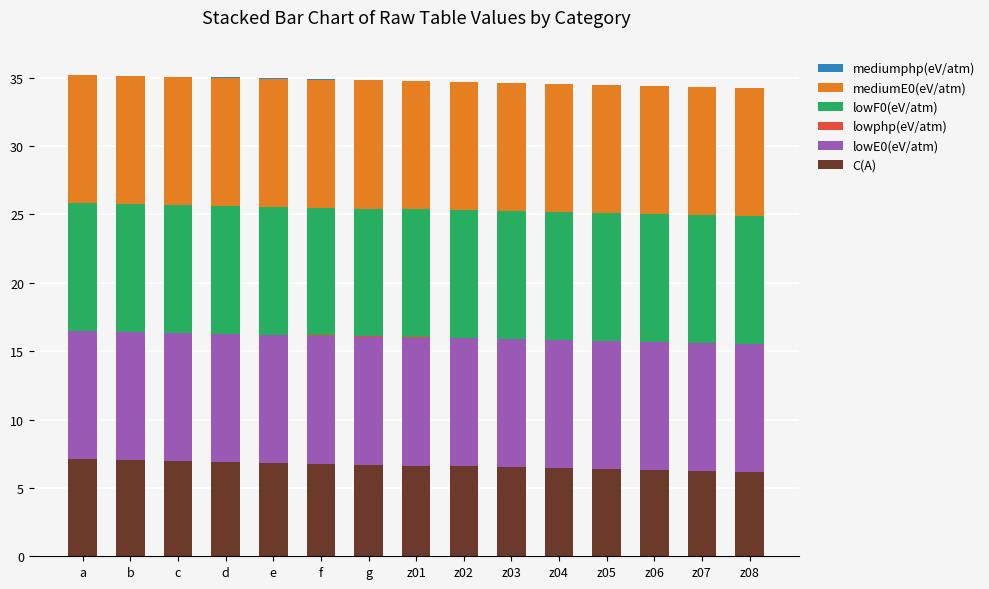

True or false: C(A) has a value of 10.1 at z01.

False